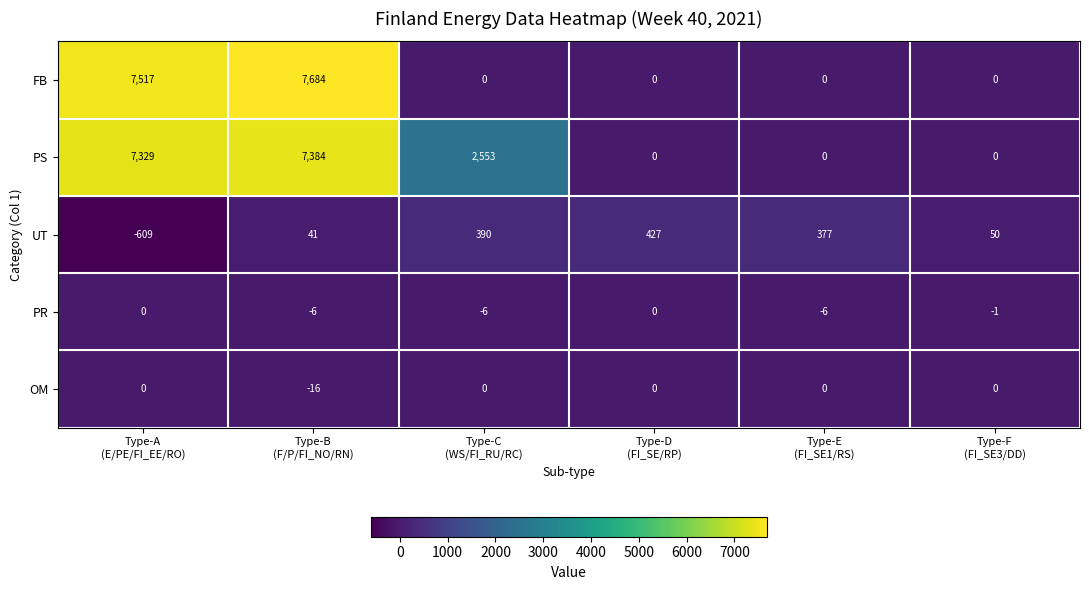

How many data points does each series have?

6